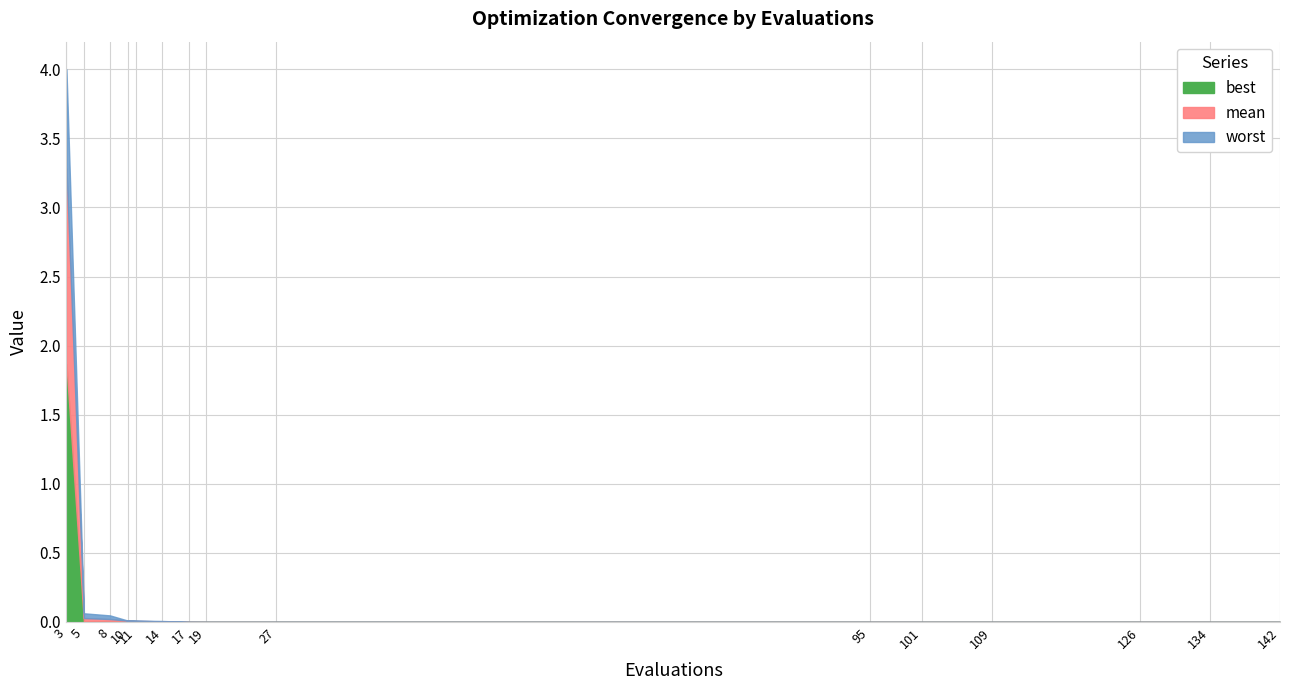

How many lines are shown in the chart?

3